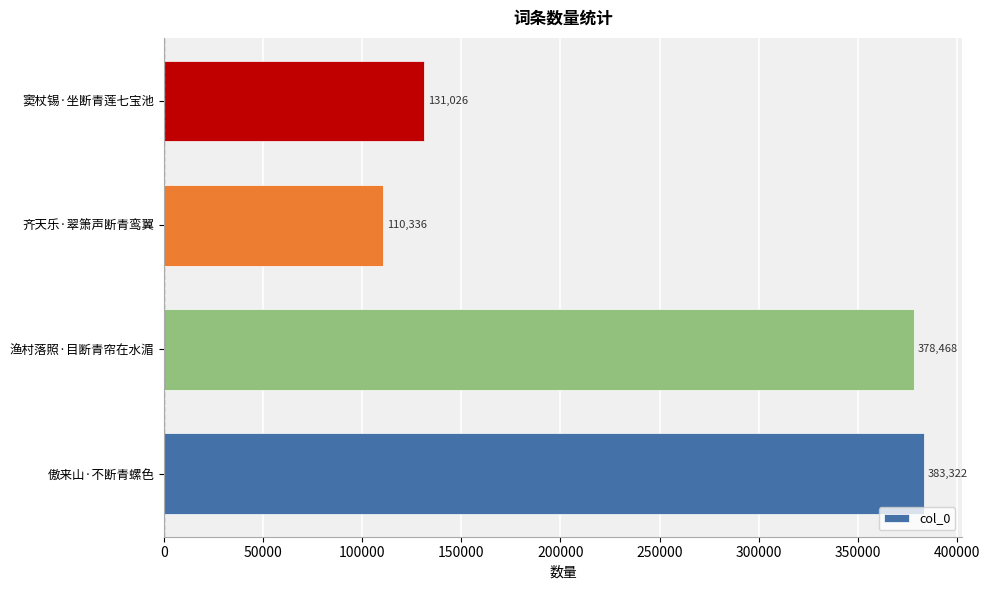

The chart shows a value of 378468 at 渔村落照·目断青帘在水湄. True or false?

True